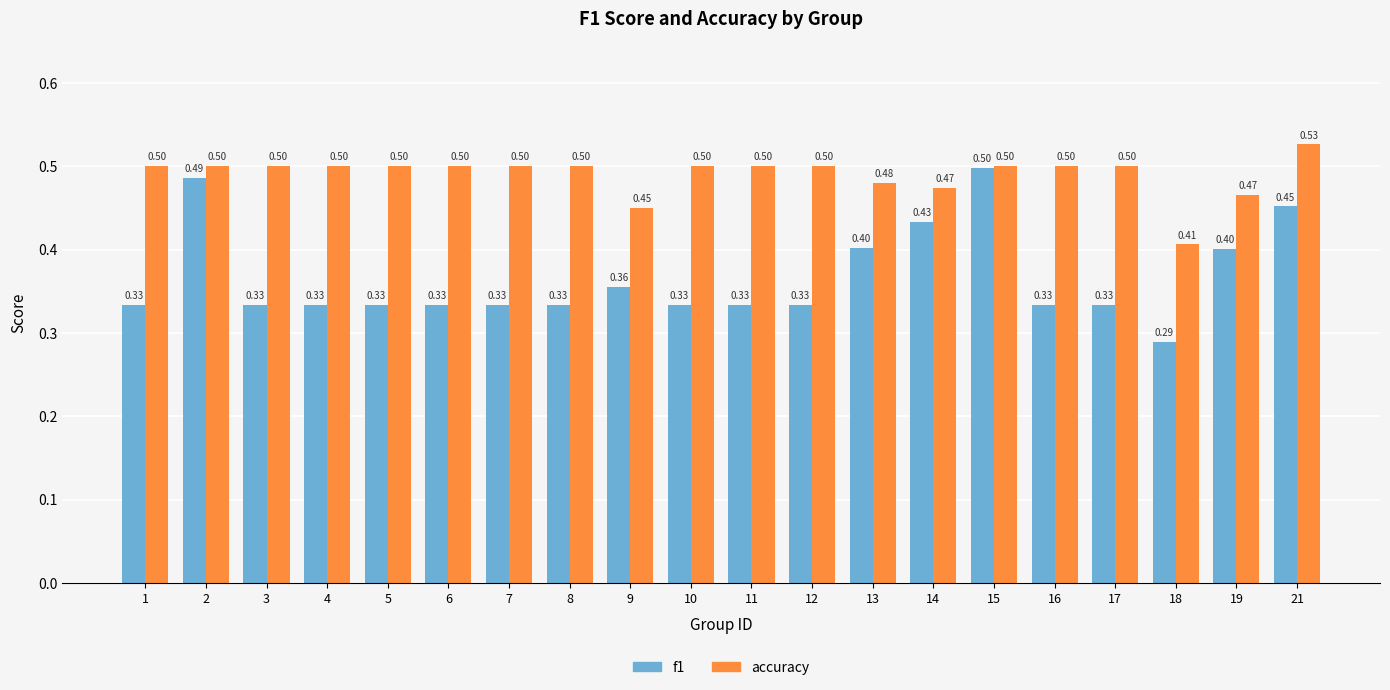

What is the difference between the highest and lowest values at 17?

0.2